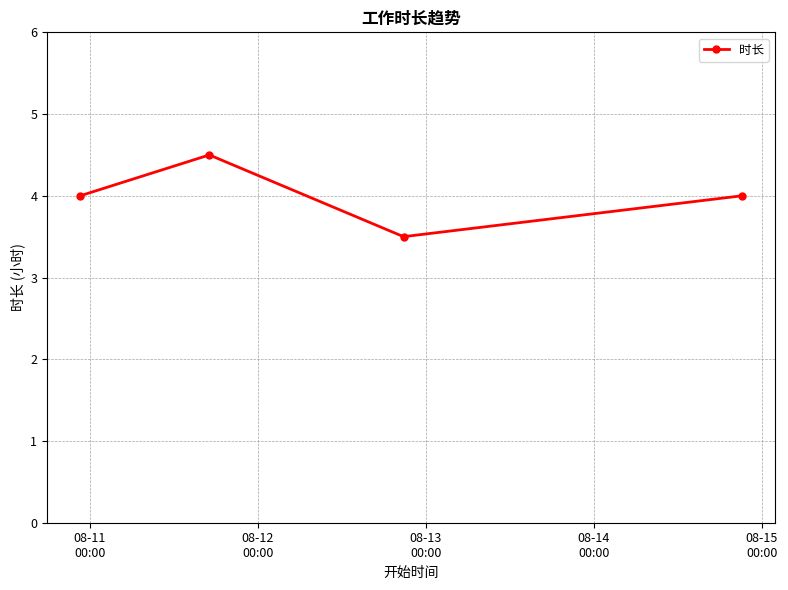

How many categories are shown in the chart?

4